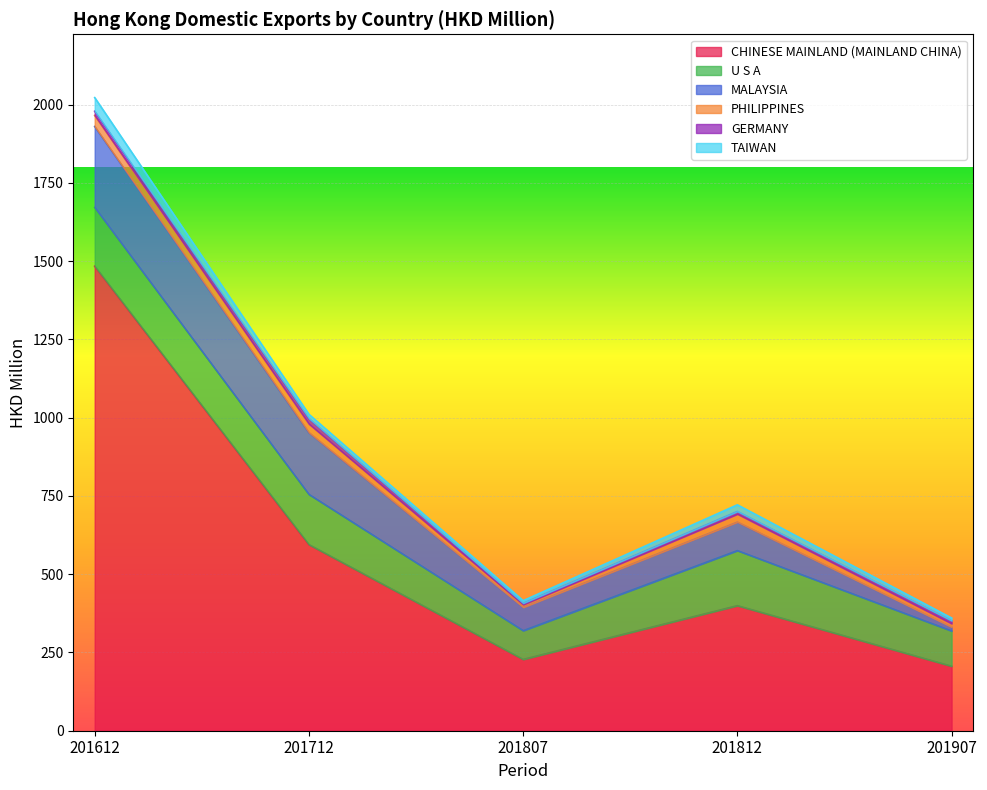

How many data points in GERMANY are above 9?

3